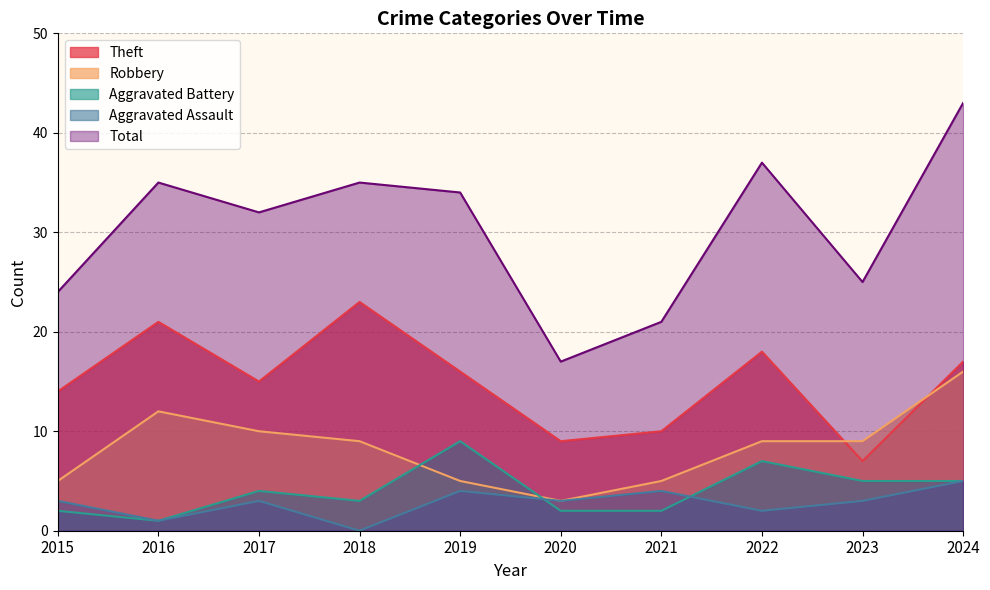

Rank the categories by Theft value from highest to lowest.

2018, 2016, 2022, 2024, 2019, 2017, 2015, 2021, 2020, 2023